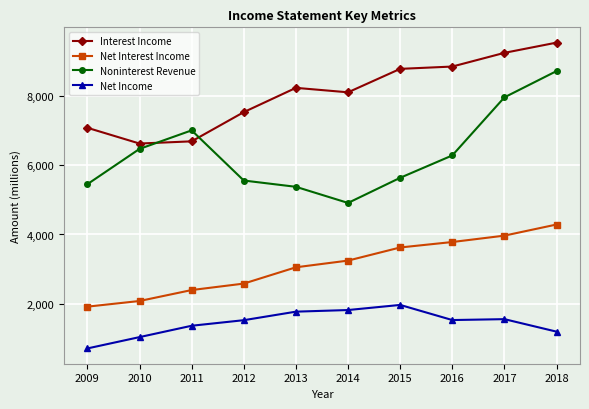

True or false: Net Income has a value of 2088 at 2011.

False